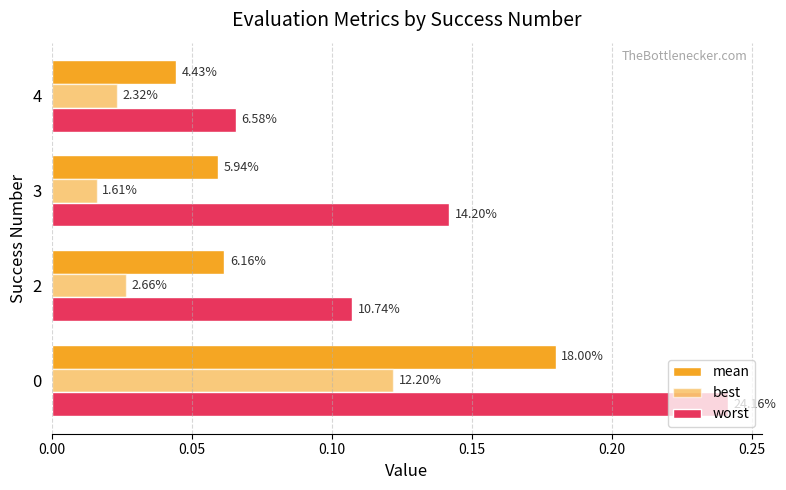

Reading right to left, transcribe all the data shown in this chart.

mean: 0.0	0.1	0.1	0.2
best: 0.0	0.0	0.0	0.1
worst: 0.1	0.1	0.1	0.2